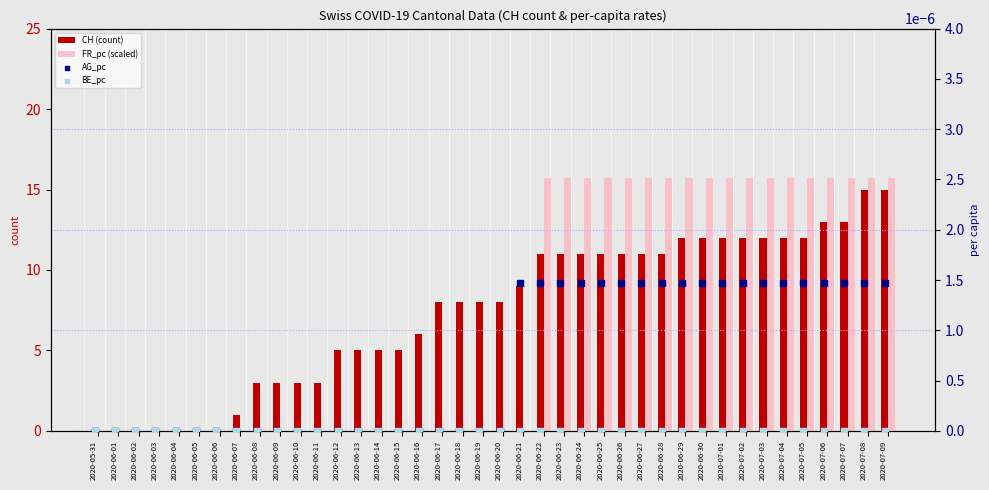

Which series contains the highest Y value?

FR_pc (scaled)